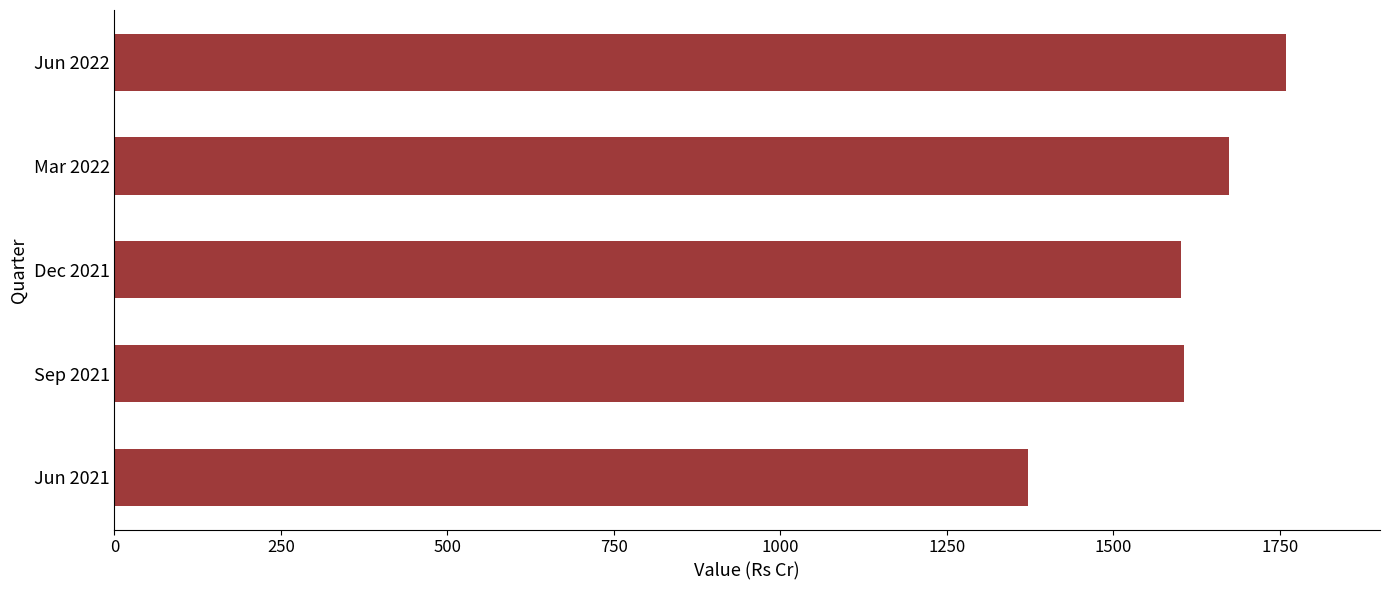

Approximately how many times larger is the value at Jun 2022 compared to Sep 2021?

1.1